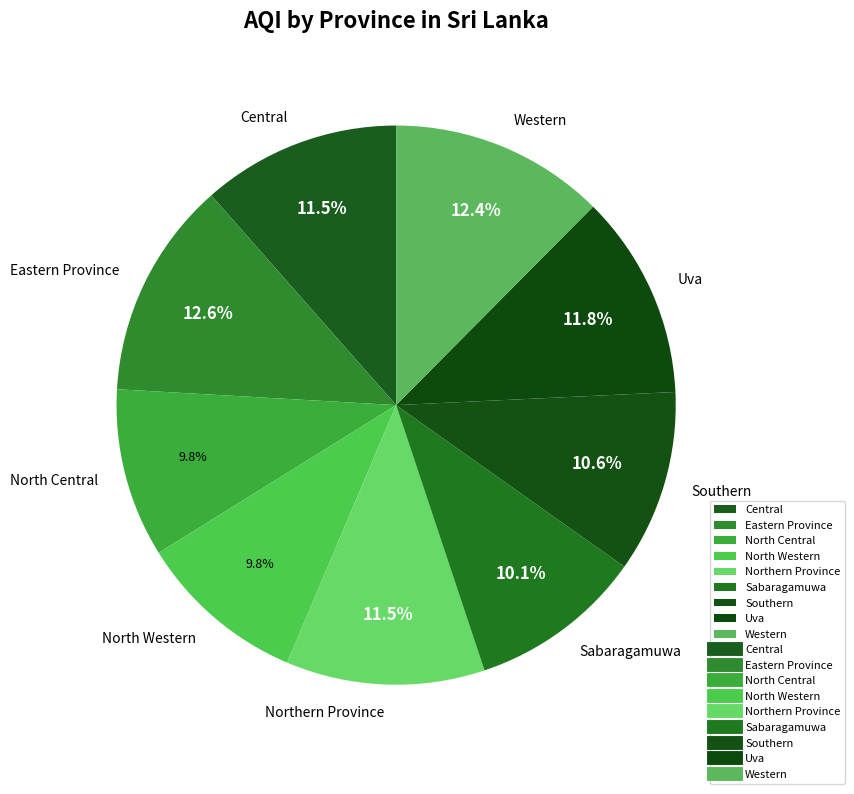

What portion of the pie excludes Western?

87.6%